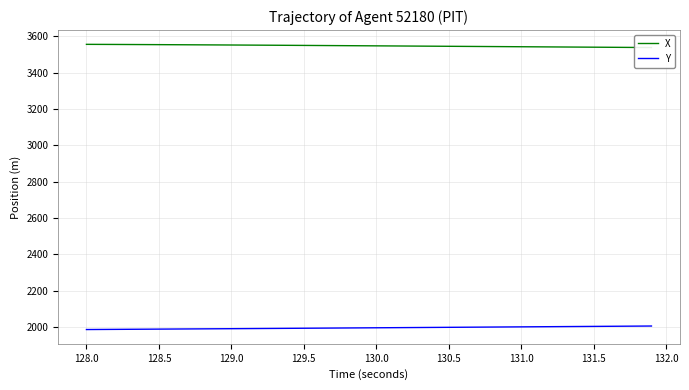

What is the highest value of the Y series?

2004.7